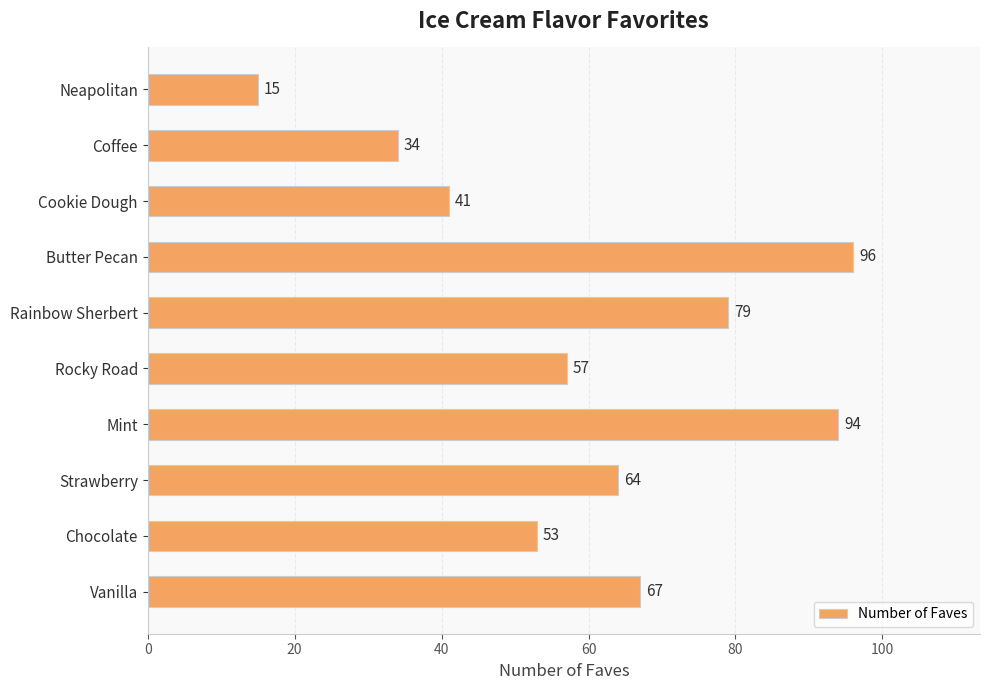

What is the maximum value shown in the chart?

96